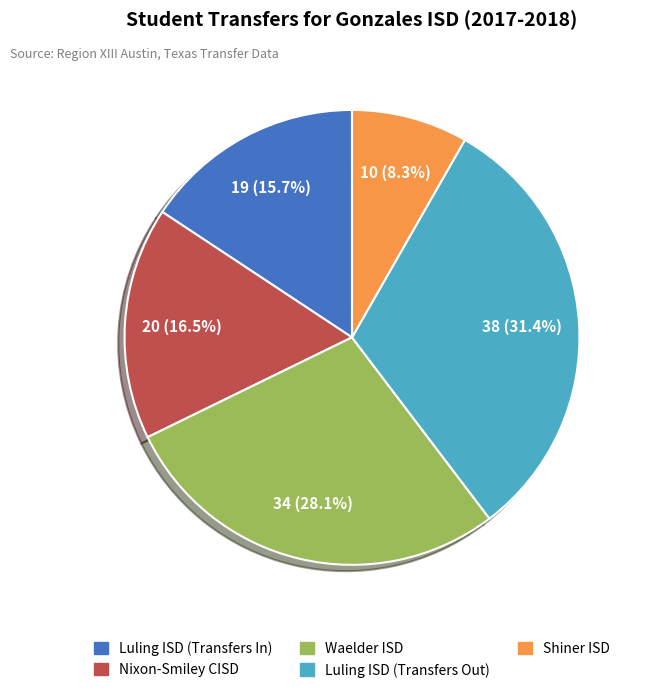

What is the total percentage of Waelder ISD and Luling ISD (Transfers In)?

43.8%